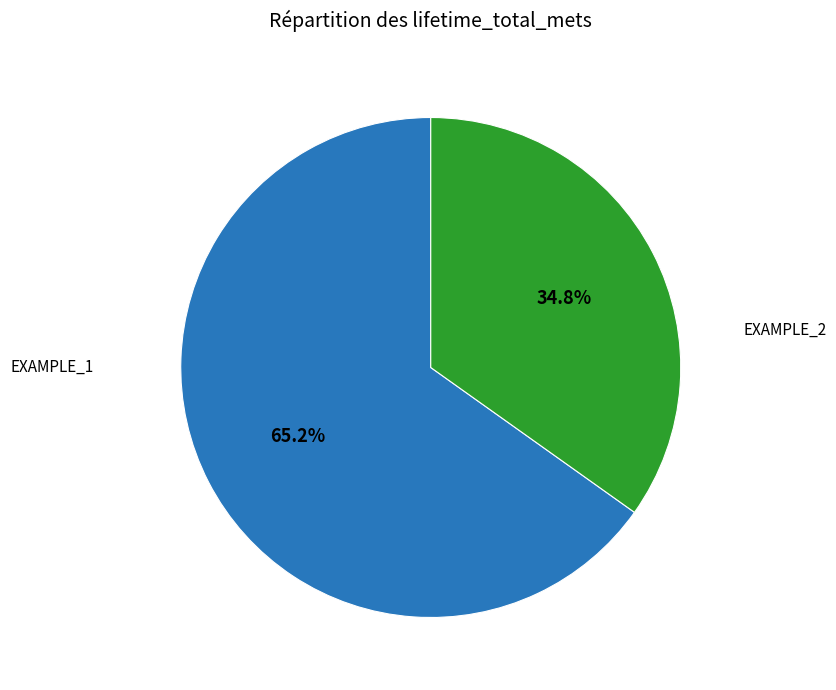

Is there any slice that represents more than half of the pie?

Yes